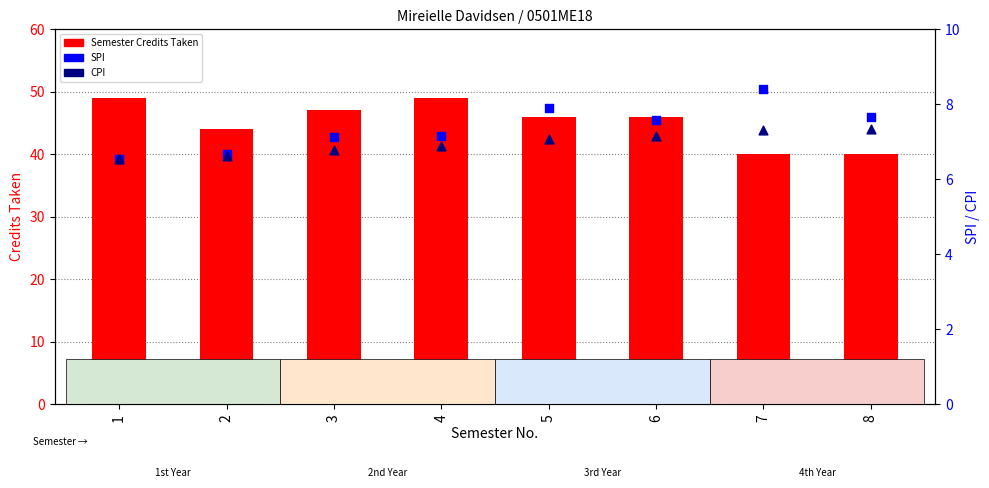

At which category is the sum across all series the highest?

4